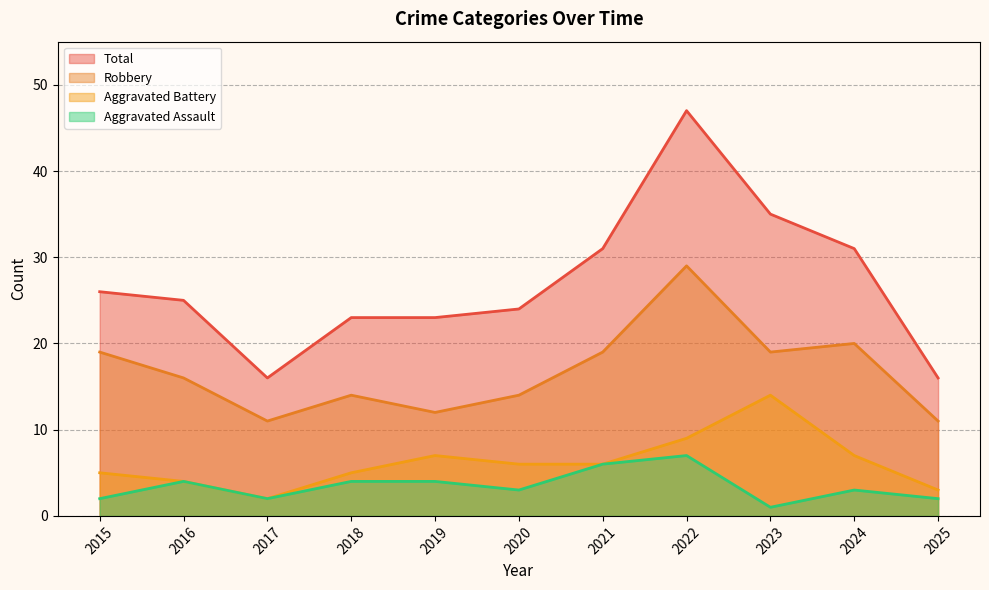

What is the total value across all series at 2016?

49